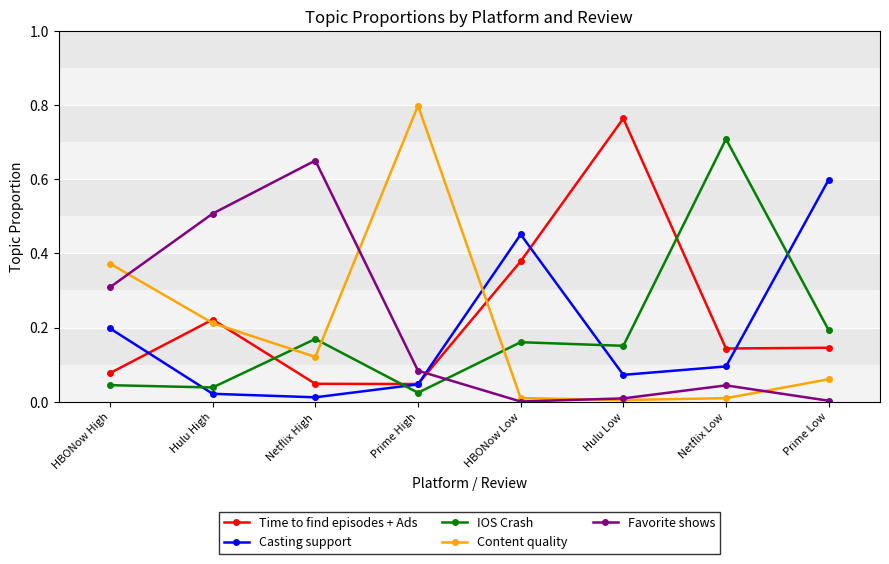

True or false: Casting support has a value of 0.6 at Prime Low.

True